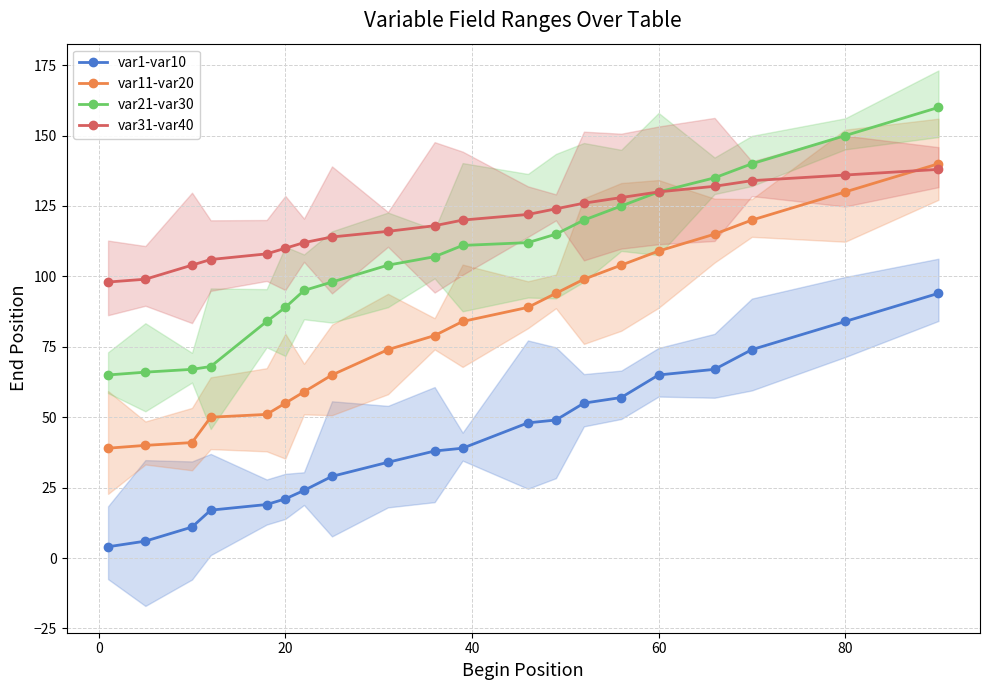

True or false: var31-var40 and var1-var10 intersect in this chart.

False